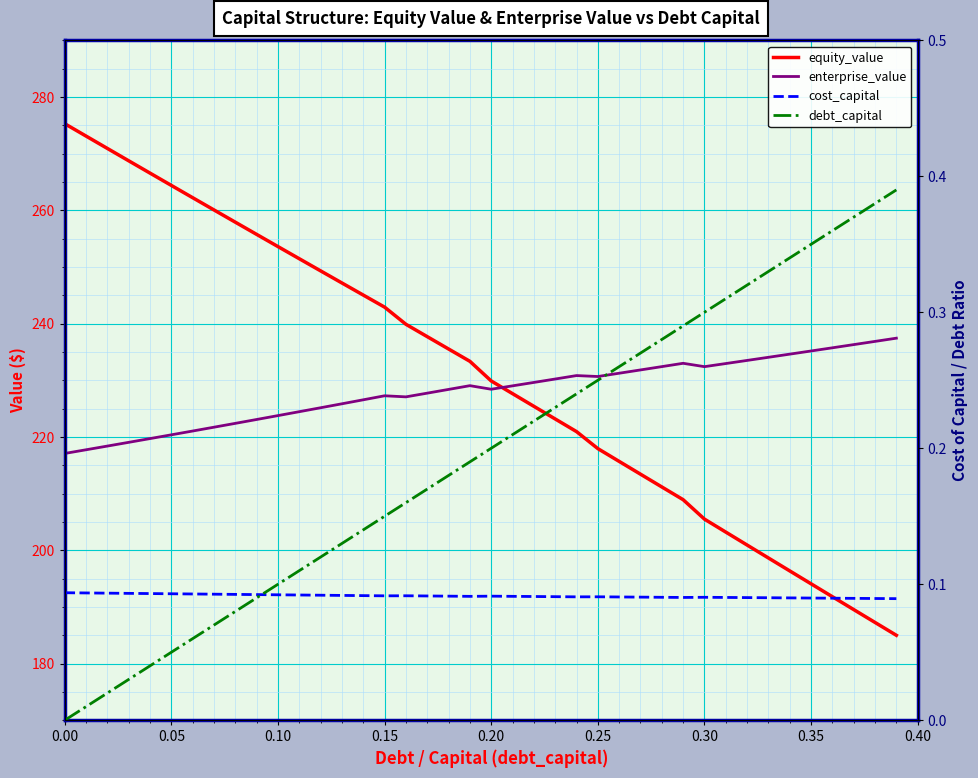

What is the greatest value displayed?

275.3